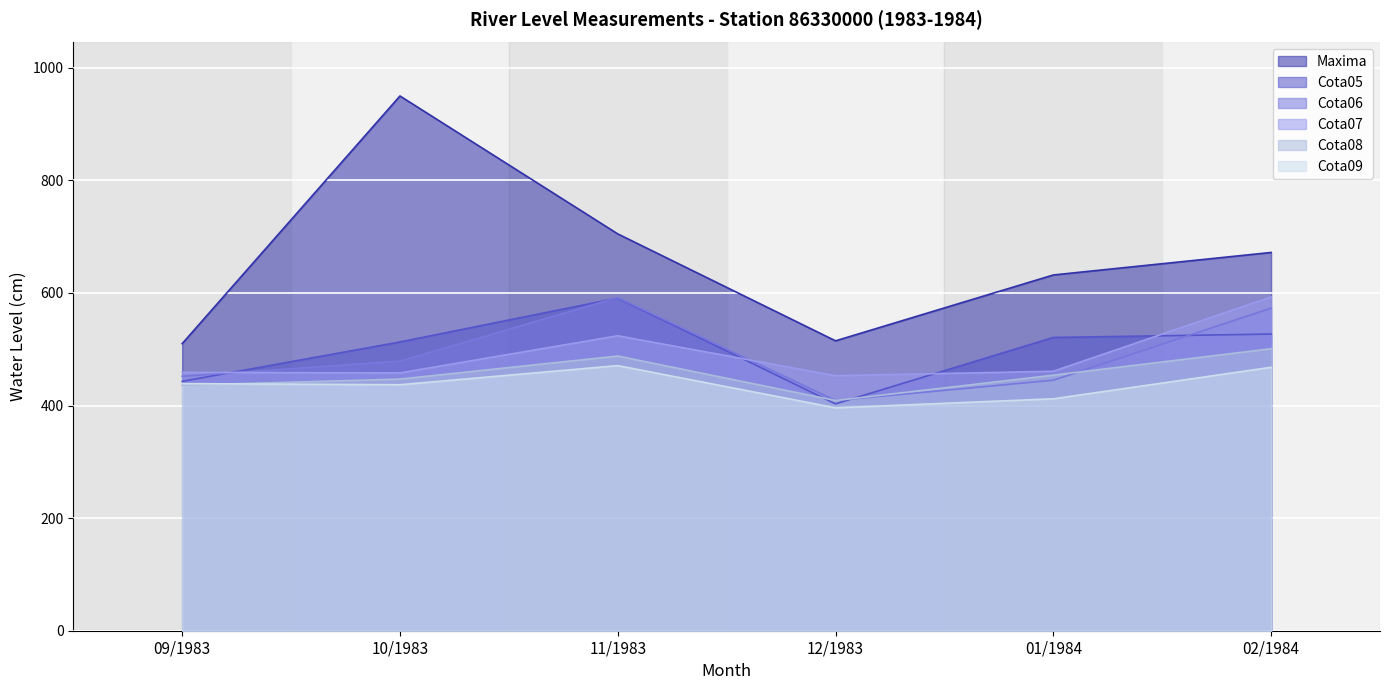

What value does the Maxima series have at 10/1983, to the nearest 50?

950